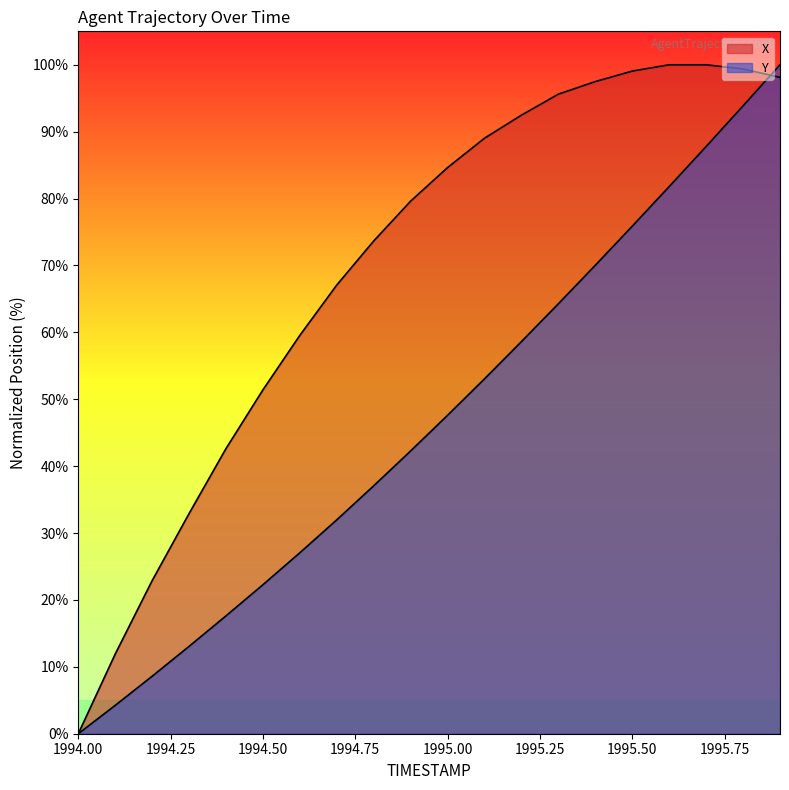

What is the label of the 13th point from the left?

1995.2